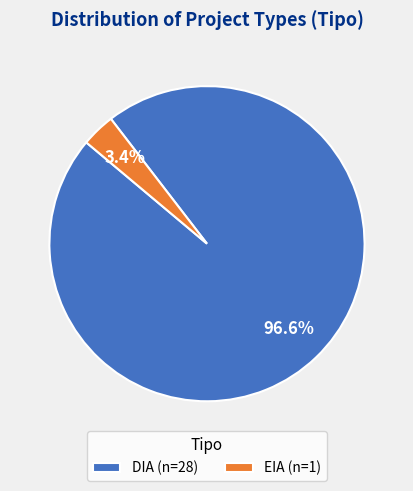

Which has a higher value, DIA (n=28) or EIA (n=1)?

DIA (n=28)